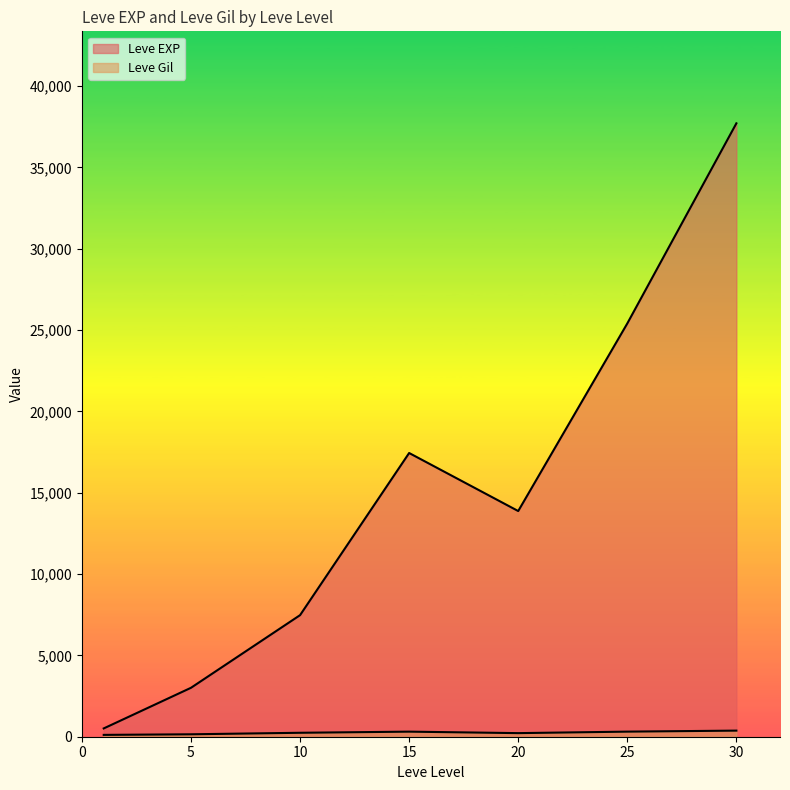

Is the value of Leve EXP at 5 greater than the value of Leve Gil at 15?

Yes